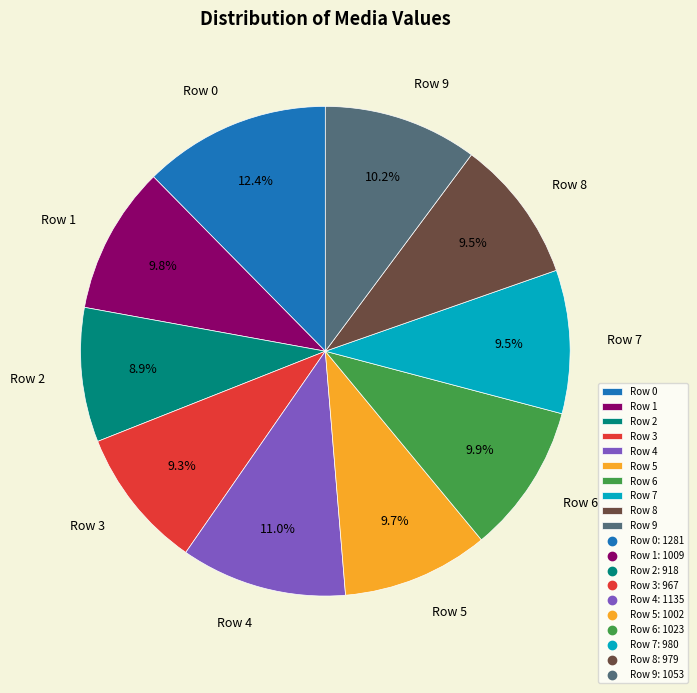

What percentage is the Row 4 slice, to the nearest percent?

11%